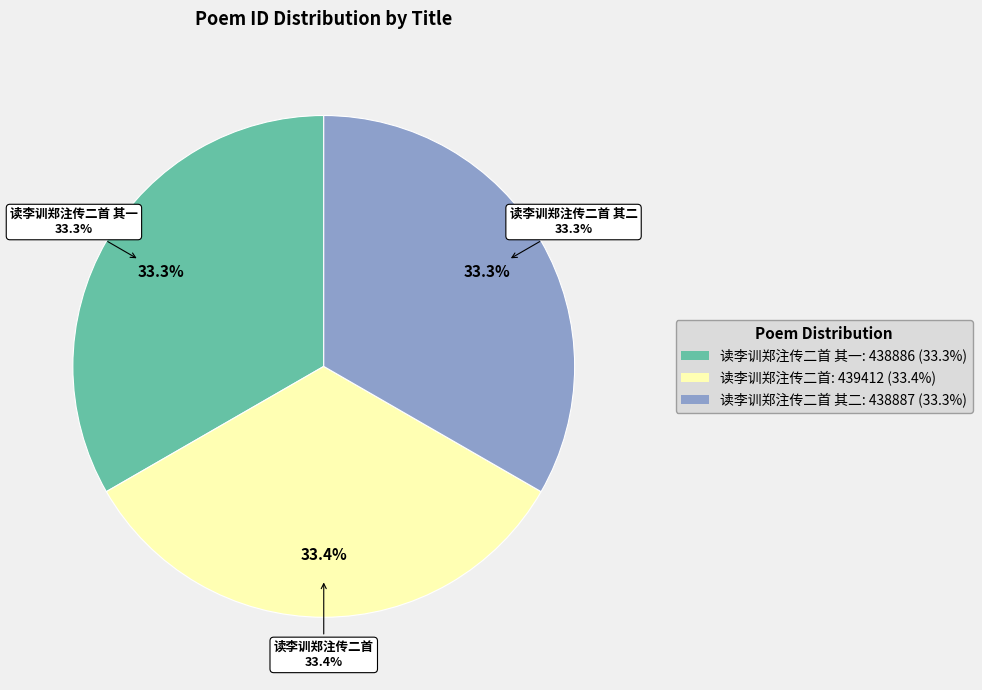

Rank the categories by value from lowest to highest.

读李训郑注传二首 其一, 读李训郑注传二首 其二, 读李训郑注传二首